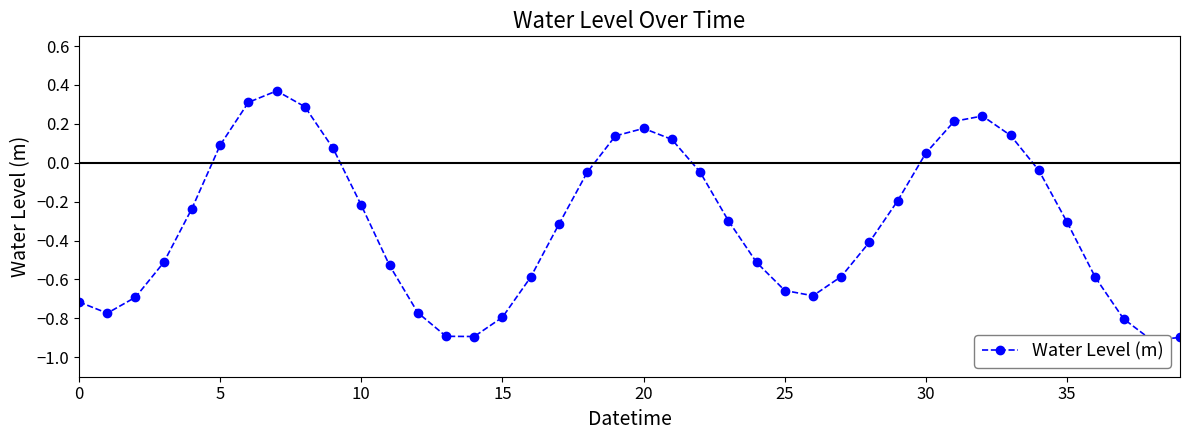

Reading right to left, transcribe all the data shown in this chart.

-0.9	-0.9	-0.8	-0.6	-0.3	-0.0	0.1	0.2	0.2	0.1	-0.2	-0.4	-0.6	-0.7	-0.7	-0.5	-0.3	-0.0	0.1	0.2	0.1	-0.0	-0.3	-0.6	-0.8	-0.9	-0.9	-0.8	-0.5	-0.2	0.1	0.3	0.4	0.3	0.1	-0.2	-0.5	-0.7	-0.8	-0.7